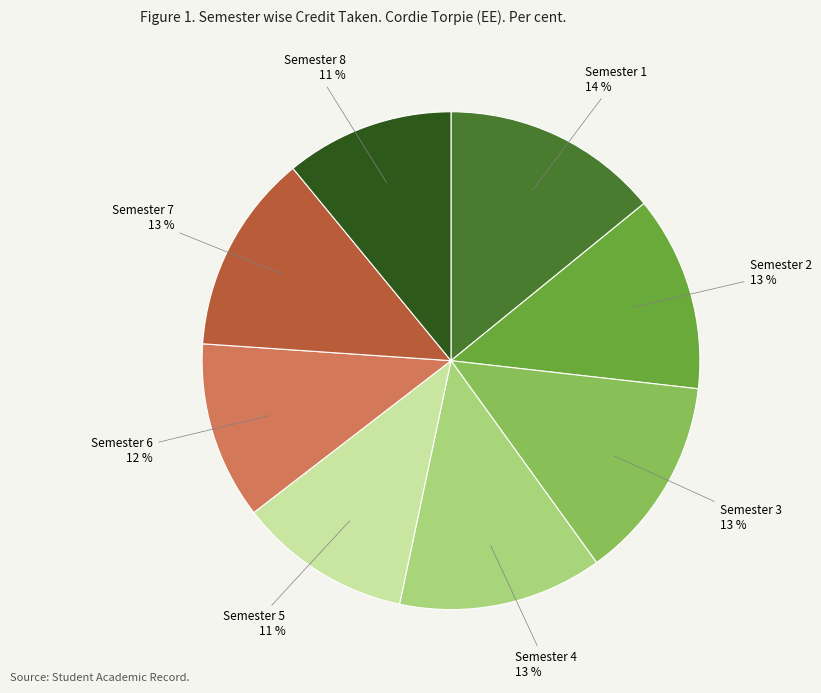

Approximately how many times larger is the value at Semester 7 compared to Semester 6?

1.1